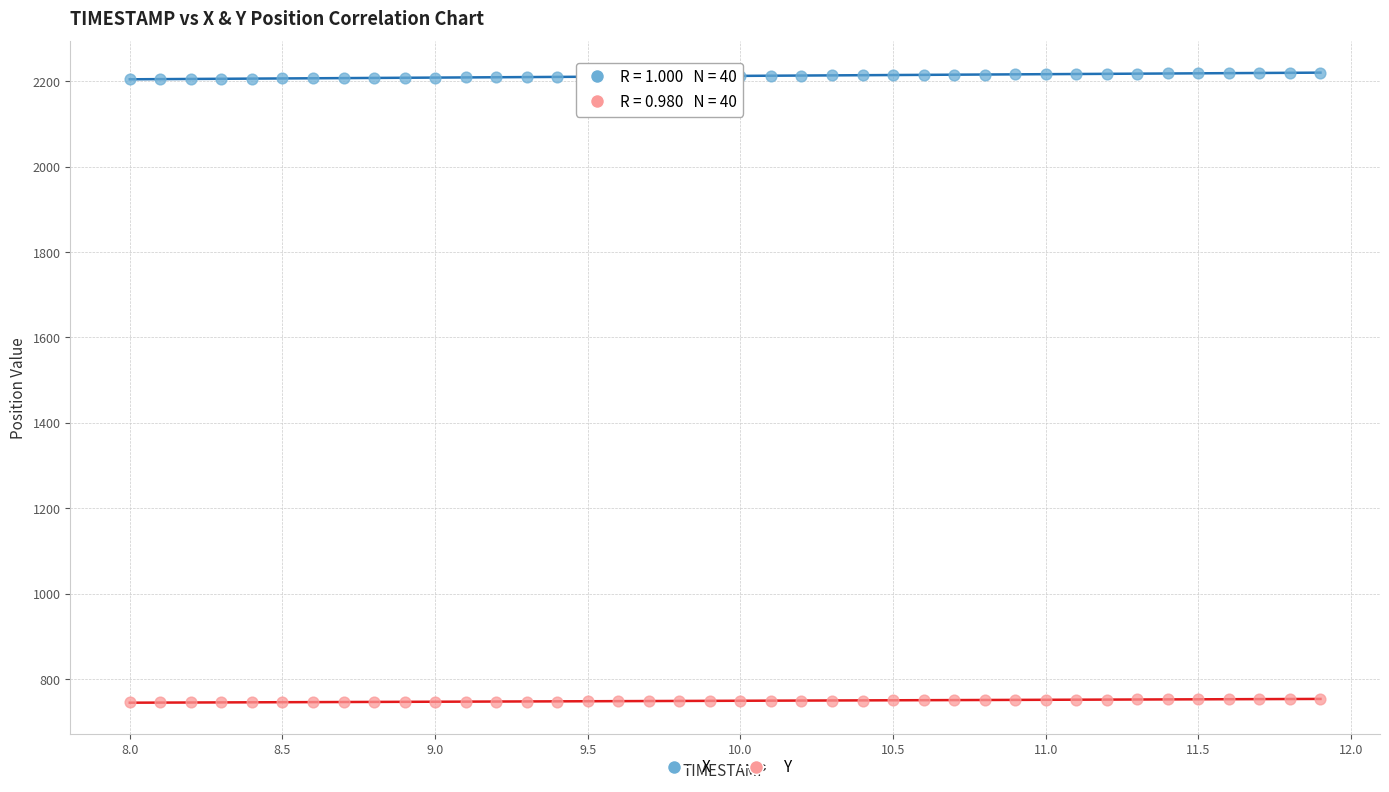

What is the X range (max minus min) for the scatter plot?

3.9